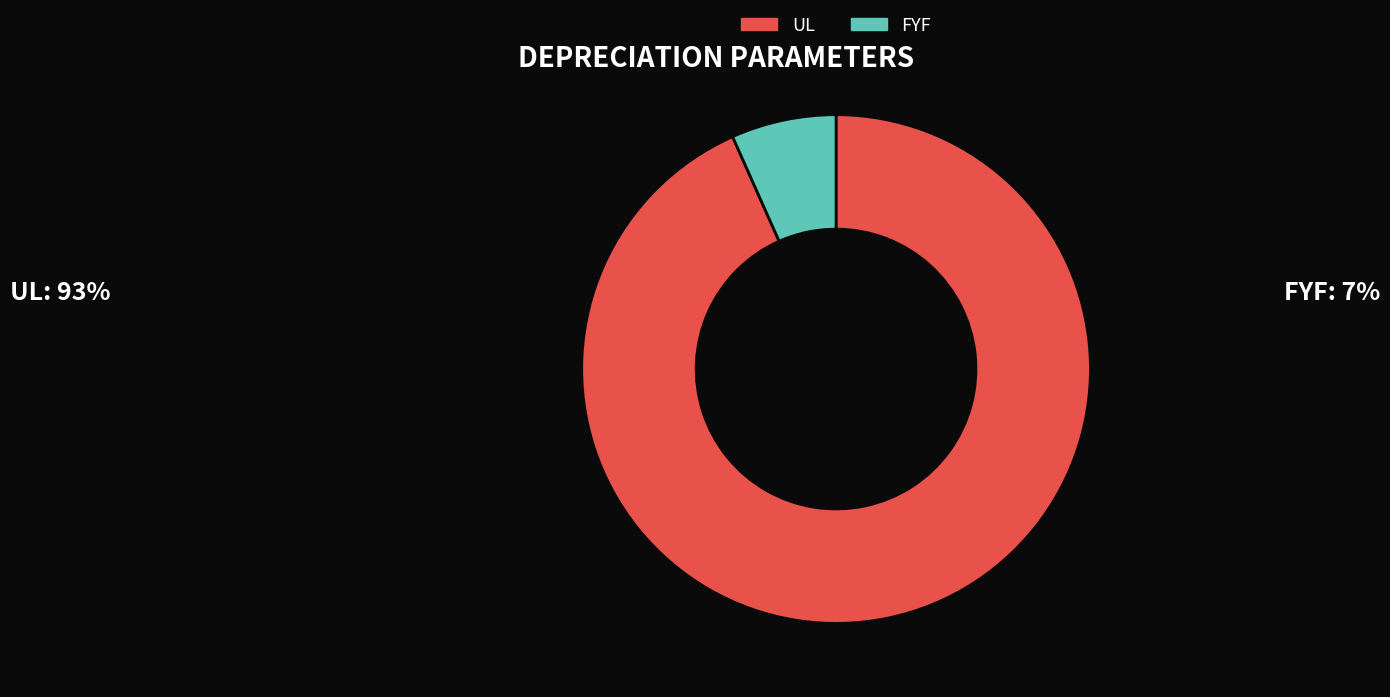

Between FYF and UL, which is larger?

UL